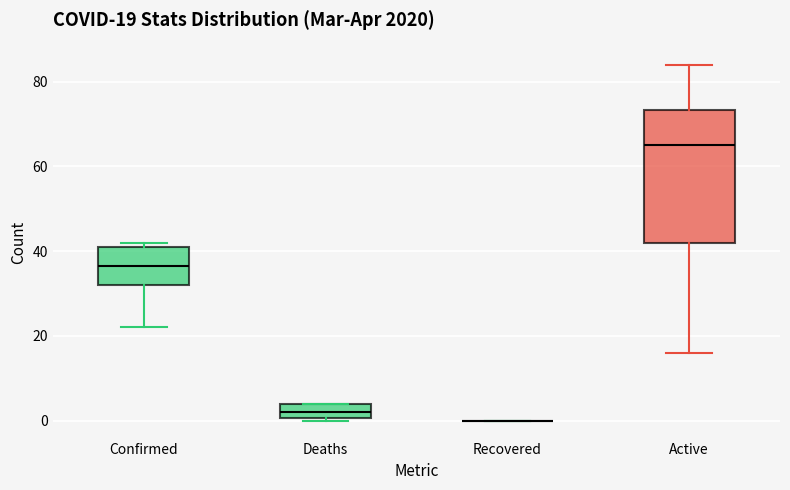

Which box is the tallest, from its lower edge to its upper edge?

Active